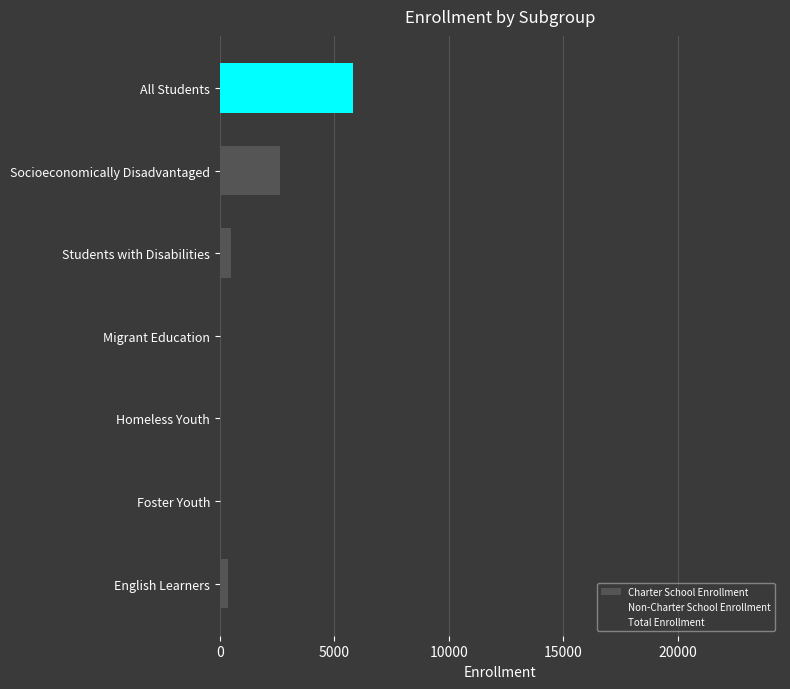

How many distinct data groups are displayed?

3